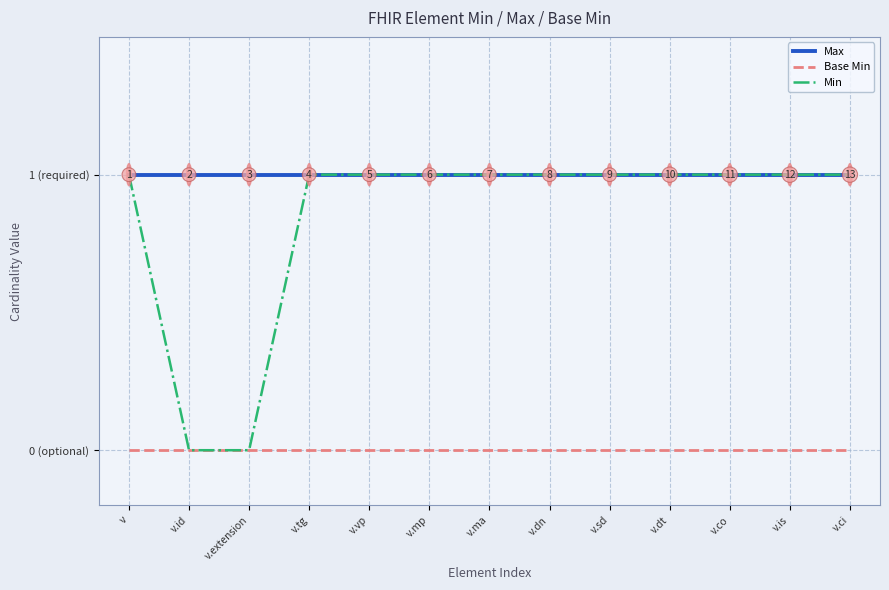

What are all the series names shown in the legend?

Max, Base Min, Min